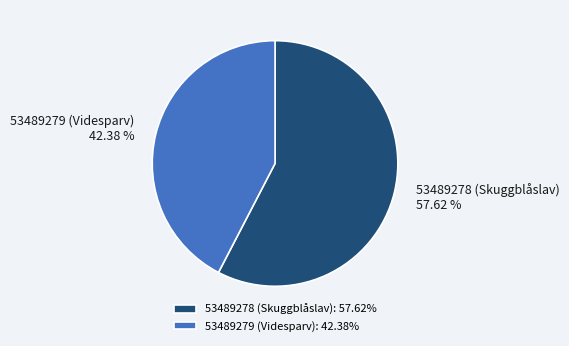

To the nearest percent, what is the difference between the largest and smallest slice percentages?

15%